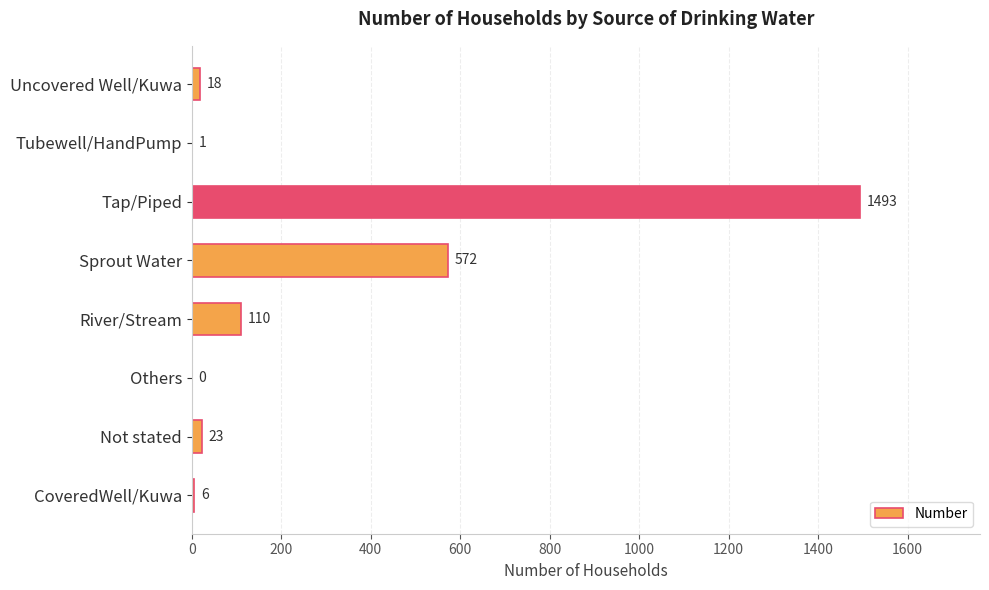

What is the maximum value shown in the chart?

1493